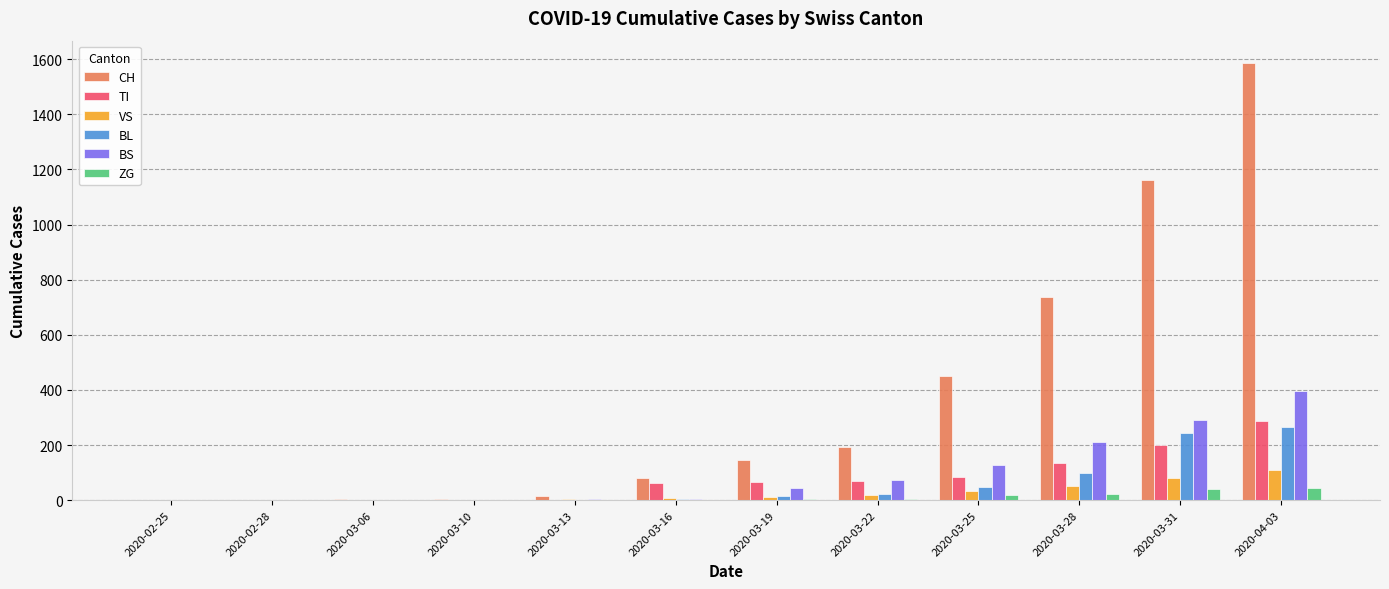

The CH series shows 205 at 2020-03-19. True or false?

False